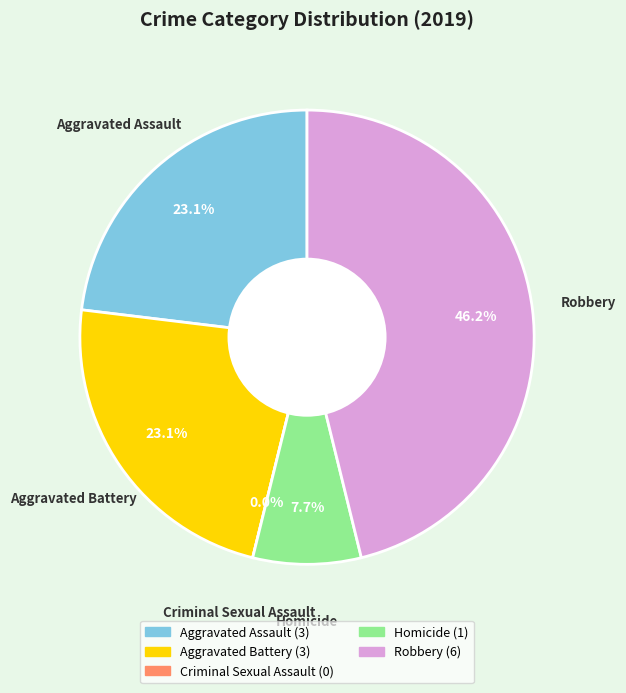

Is there any slice that represents more than half of the pie?

No